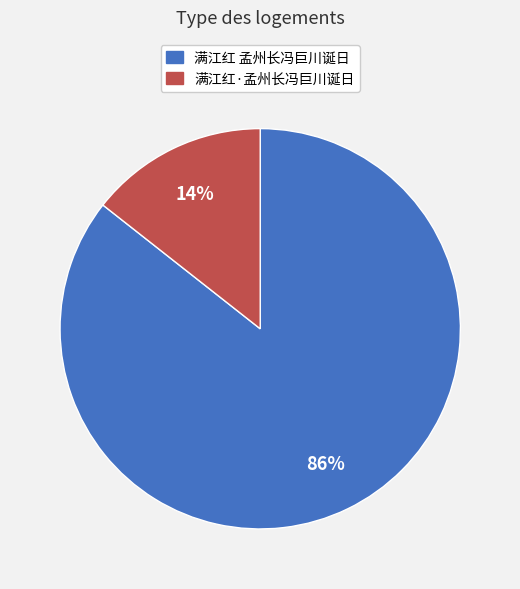

Do 满江红 孟州长冯巨川诞日 and 满江红·孟州长冯巨川诞日 together represent more than half of the pie?

Yes